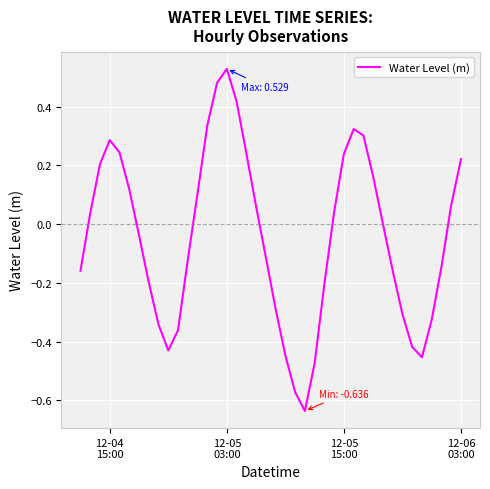

What is the difference between the maximum and minimum values?

1.2